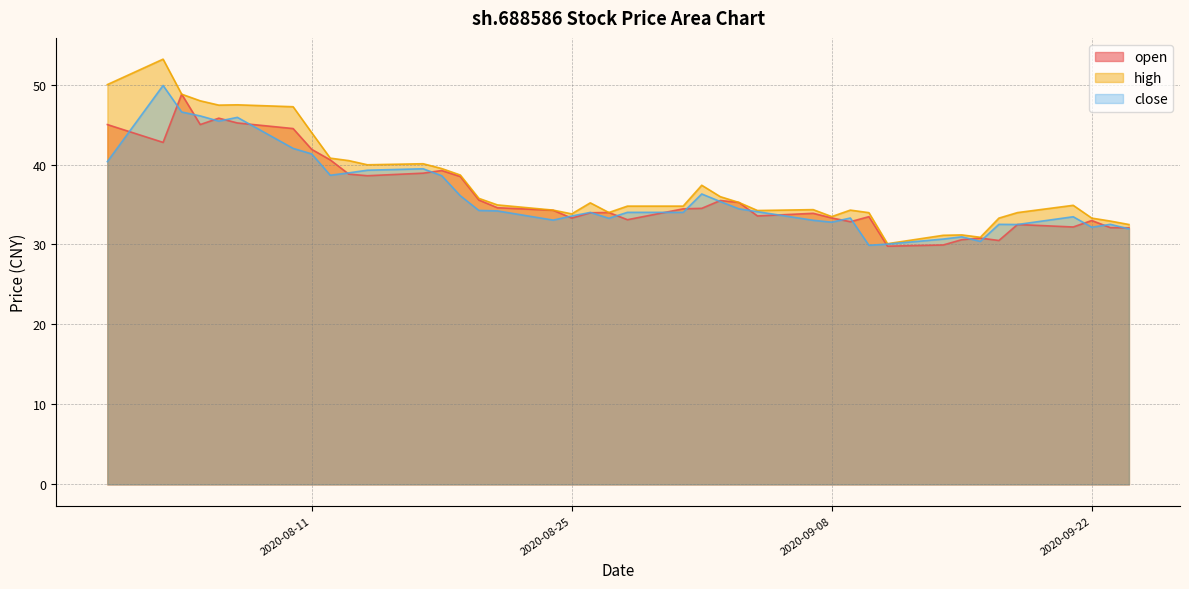

What is the difference between the high values at 2020-09-15 and 2020-08-05?

16.8